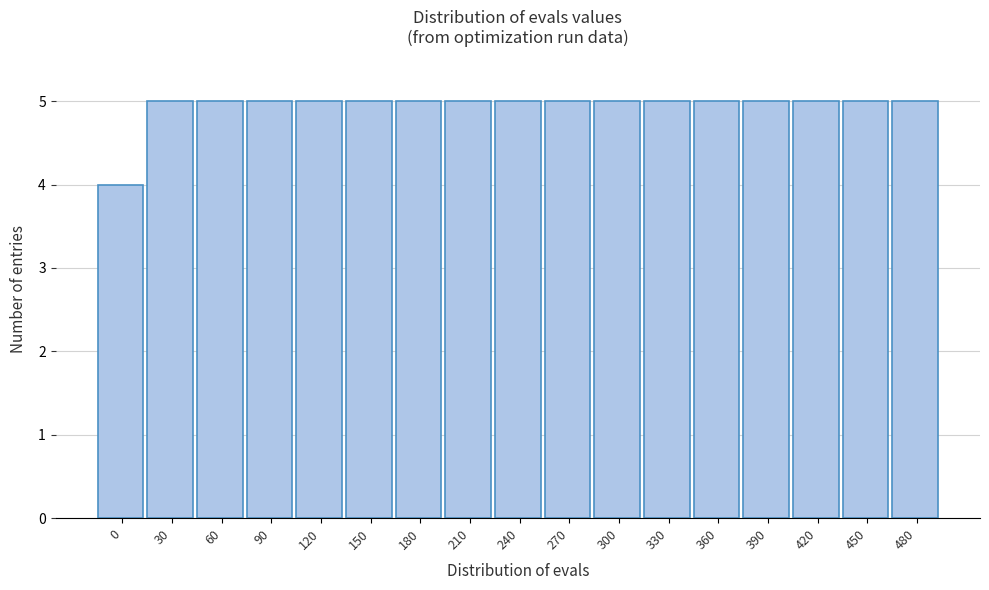

Reading right to left, list all the values displayed in this chart.

480=5	450=5	420=5	390=5	360=5	330=5	300=5	270=5	240=5	210=5	180=5	150=5	120=5	90=5	60=5	30=5	0=4